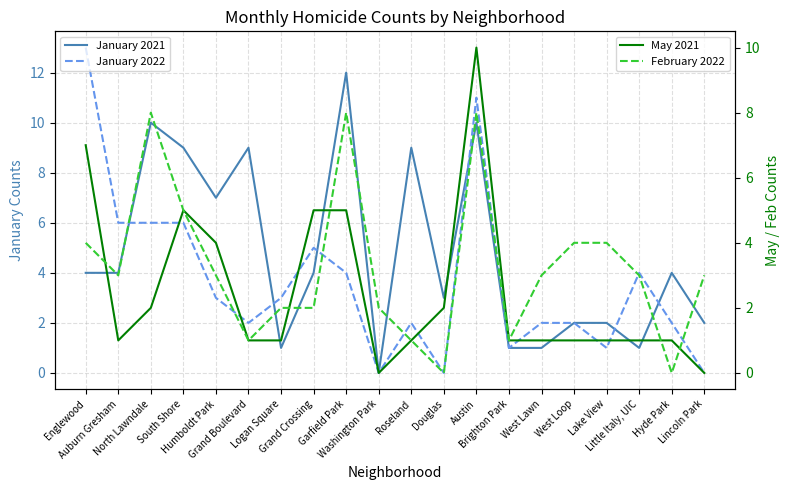

What is the difference between the February 2022 values at Little Italy, UIC and Brighton Park?

2